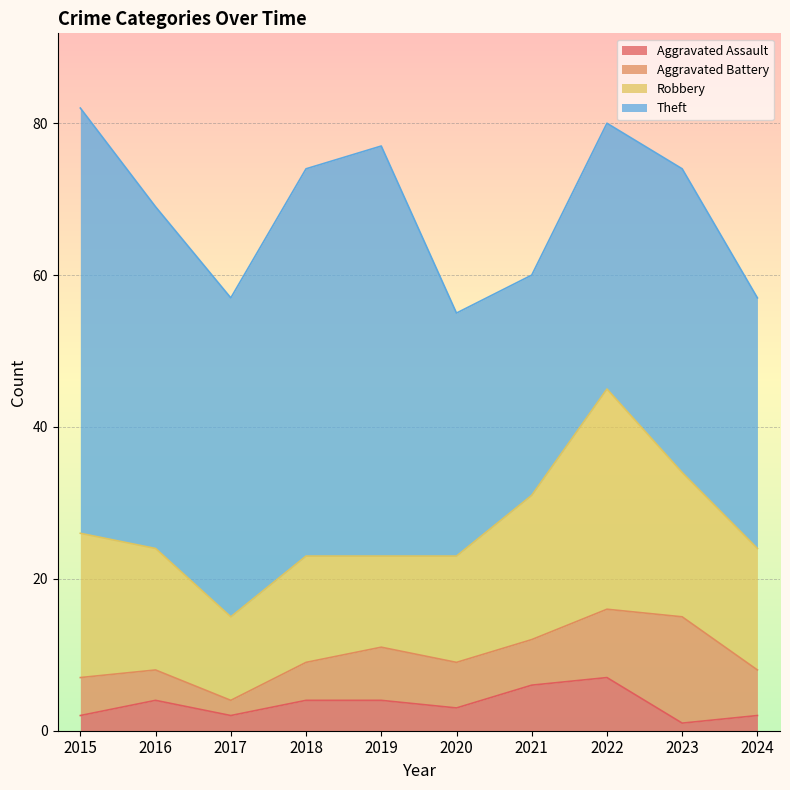

The value of Aggravated Assault at 2024 is 0. True or false?

False